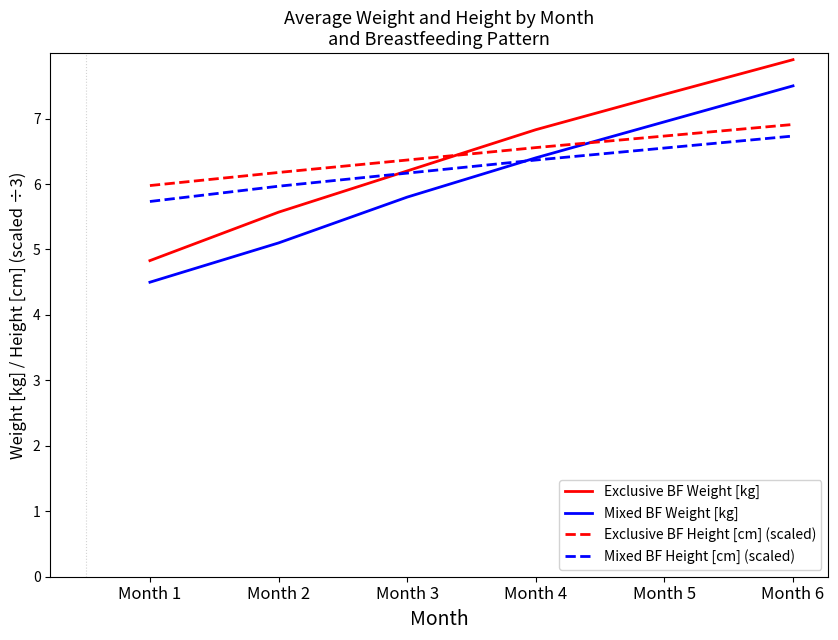

What is the maximum value for Mixed BF Height [cm] (scaled)?

6.7